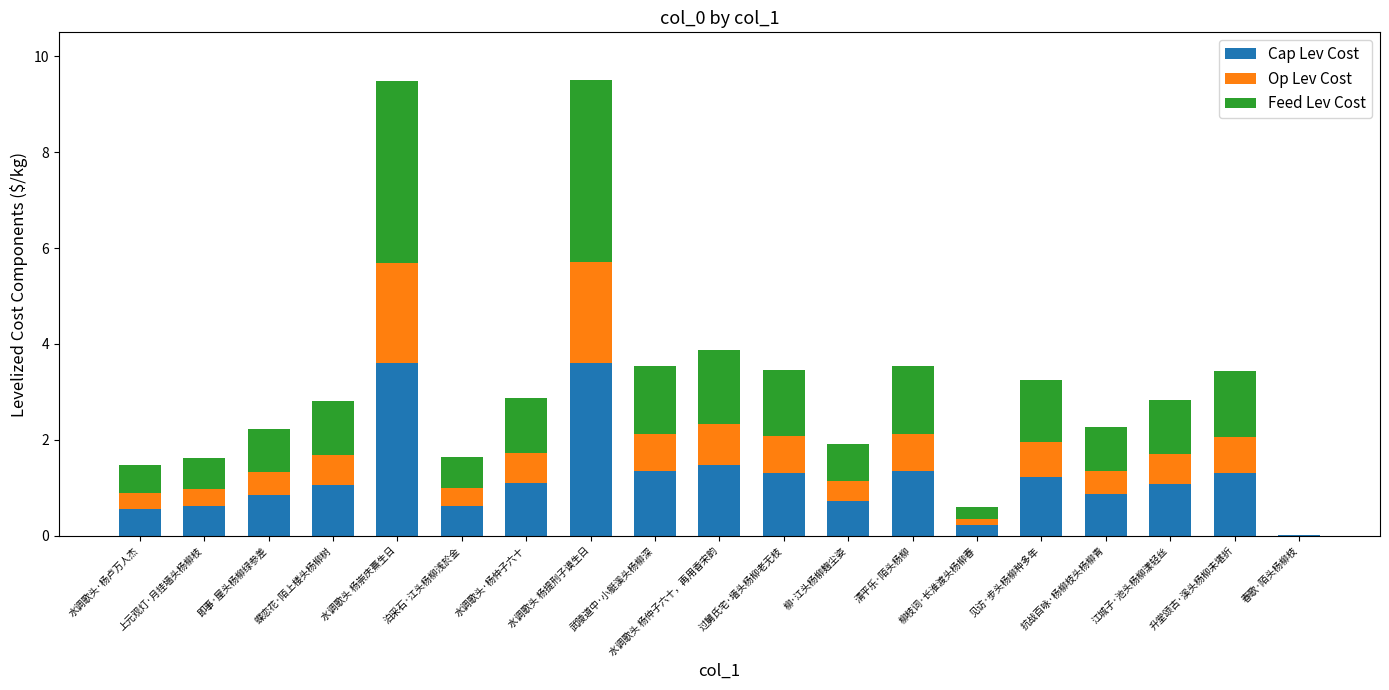

Count the number of data series in this chart.

3